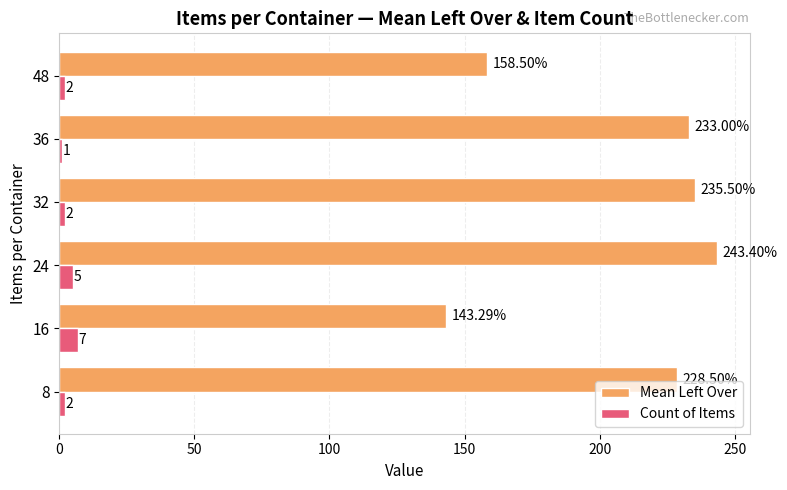

Where is Mean Left Over nearest to the value 193?

48